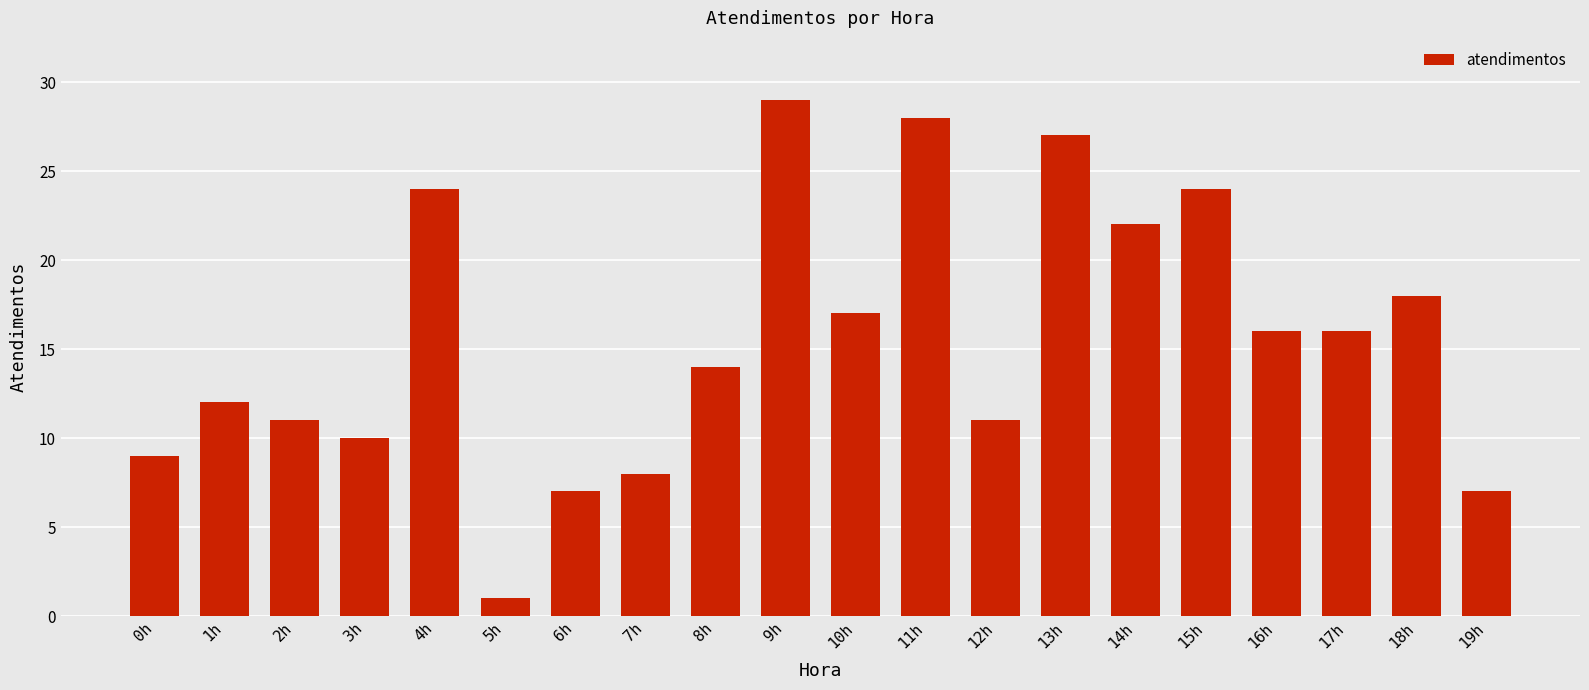

What is the difference between the maximum and minimum values?

28